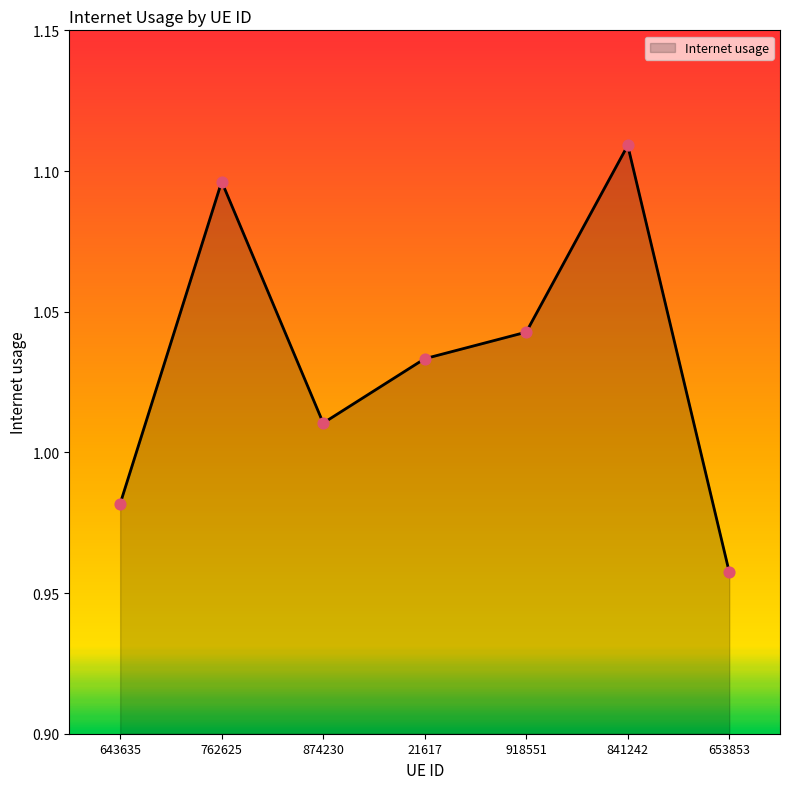

What is the ratio of the value at 653853 to the value at 21617?

0.9